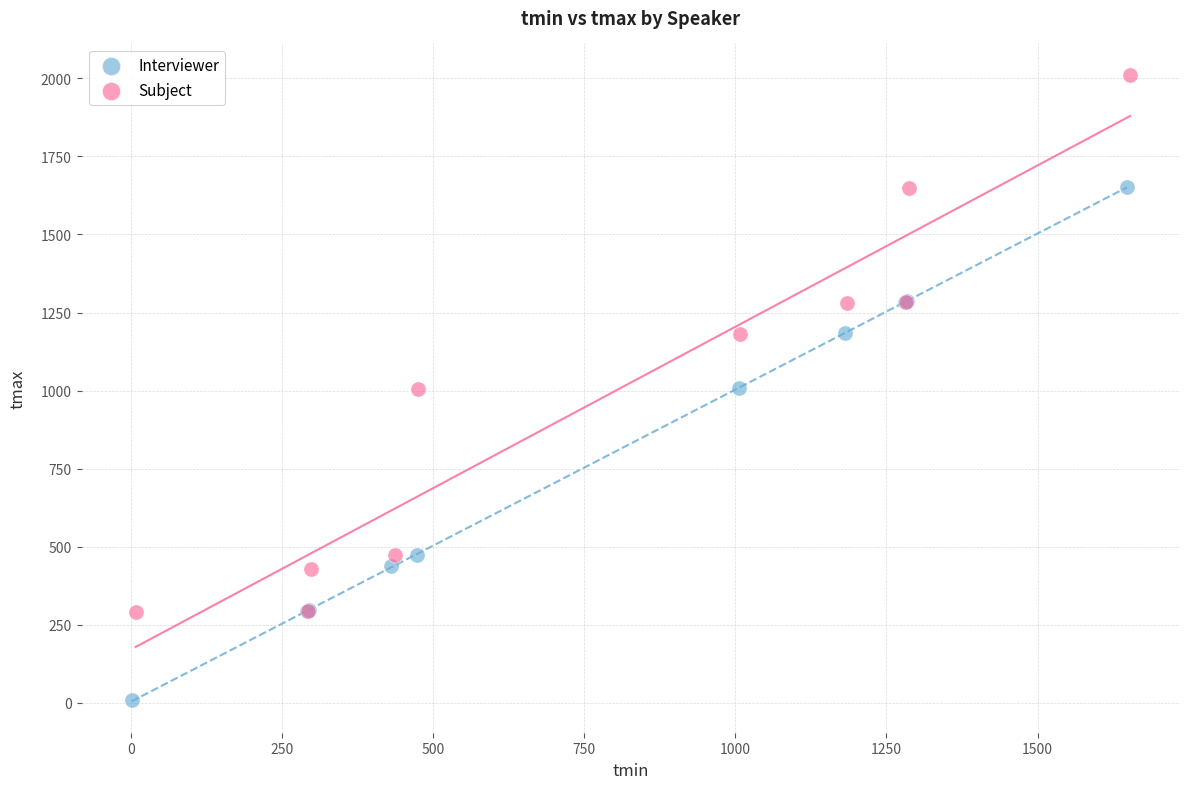

Which series contains the lowest Y value?

Interviewer